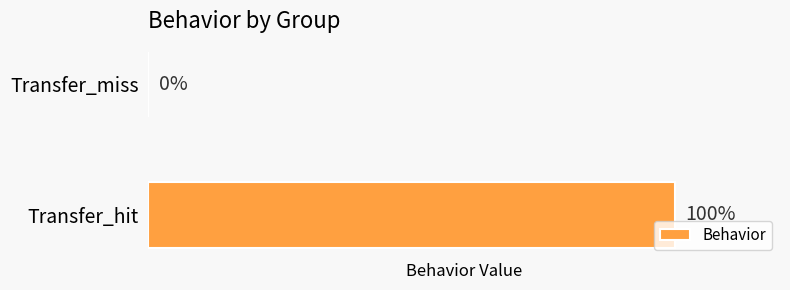

Which category has the highest value across all series?

Transfer_hit